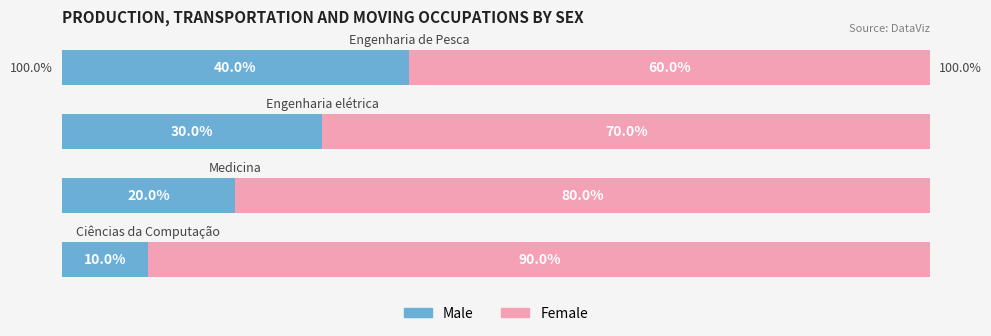

List the series in order of their overall mean, lowest first.

Male, Female